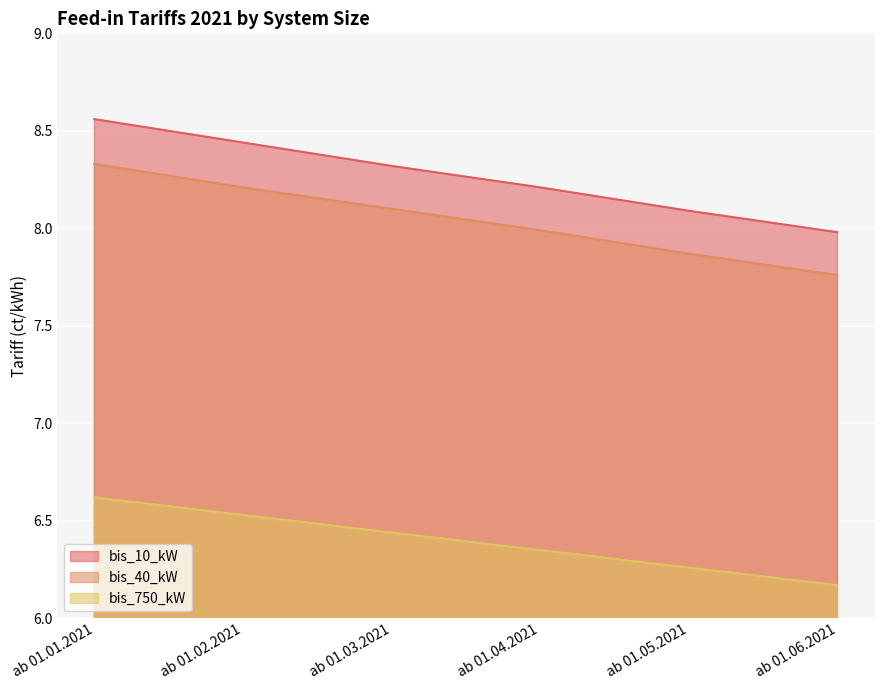

Reading left to right, list all the values displayed in this chart.

bis_10_kW: 8.6	8.4	8.3	8.2	8.1	8.0
bis_40_kW: 8.3	8.2	8.1	8.0	7.9	7.8
bis_750_kW: 6.6	6.5	6.4	6.3	6.3	6.2